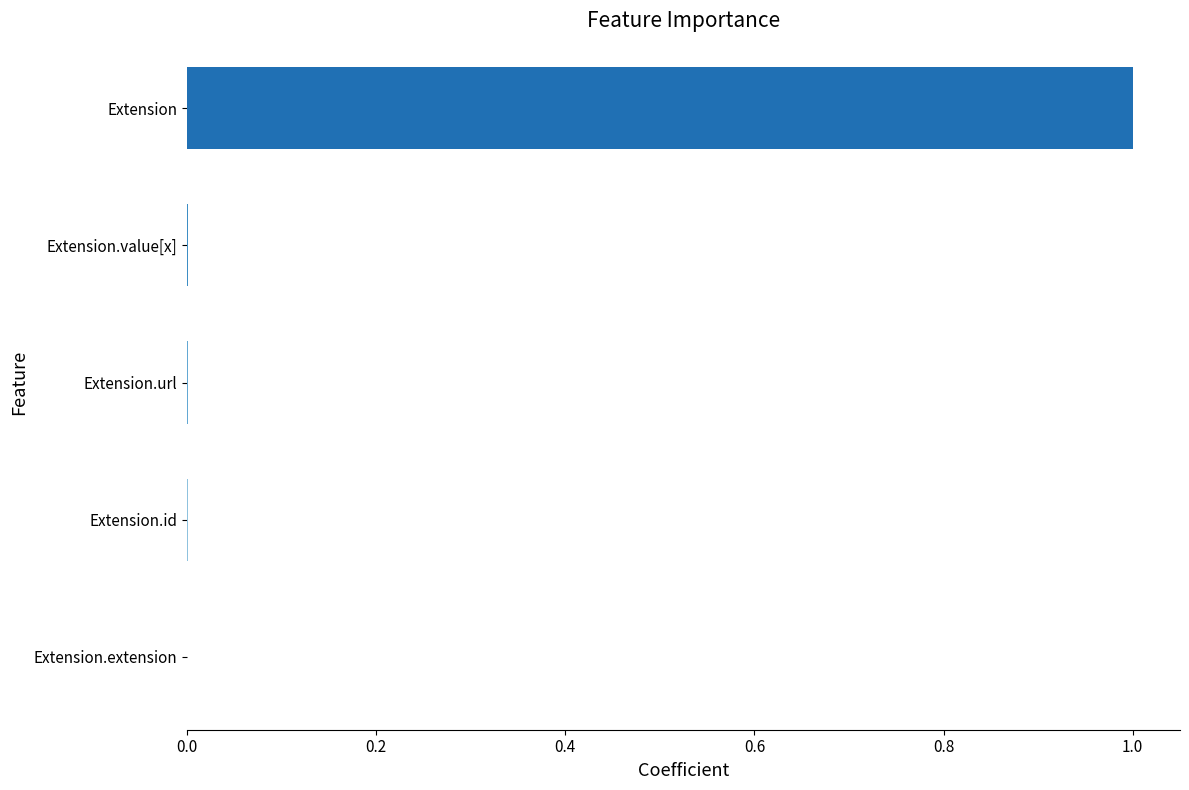

What is the sum of all values?

1.0